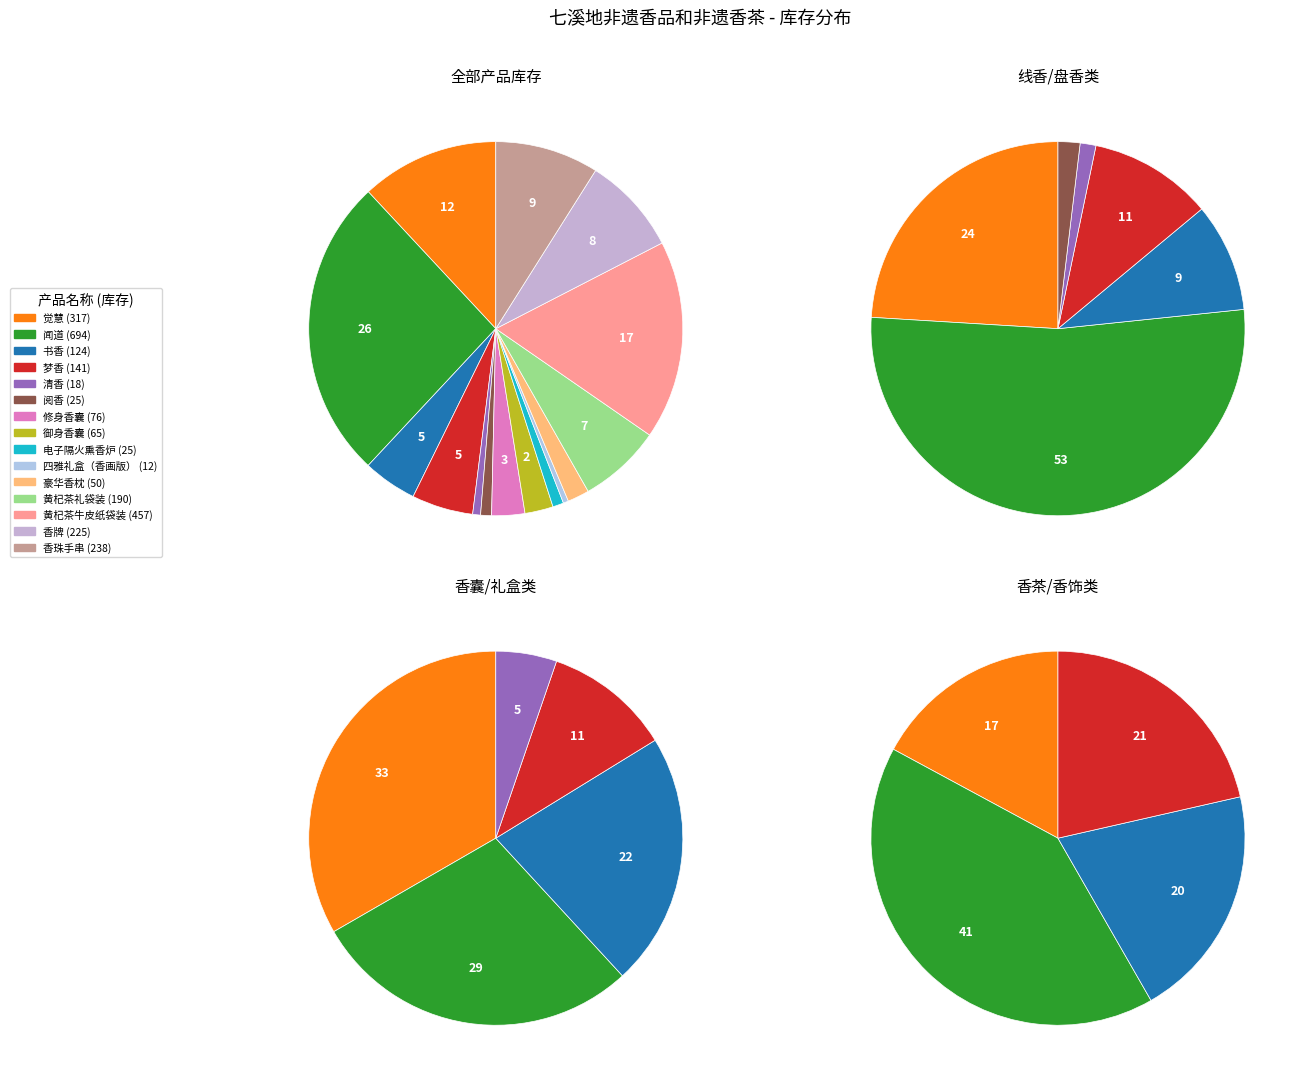

Approximately how many times larger is the value at 阅香 compared to 豪华香枕?

0.5